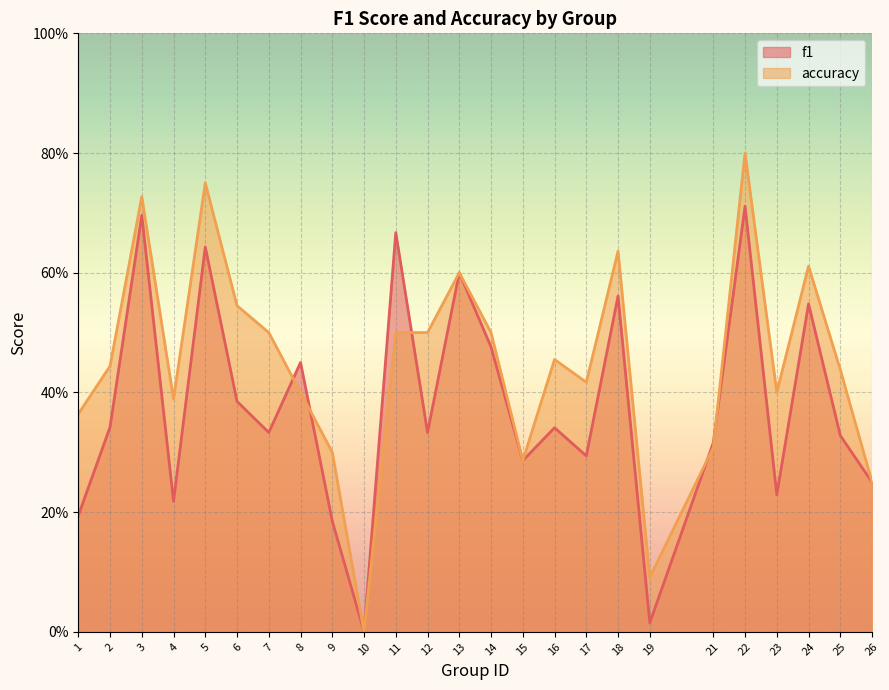

Between which two adjacent categories do f1 and accuracy first intersect?

7 and 8